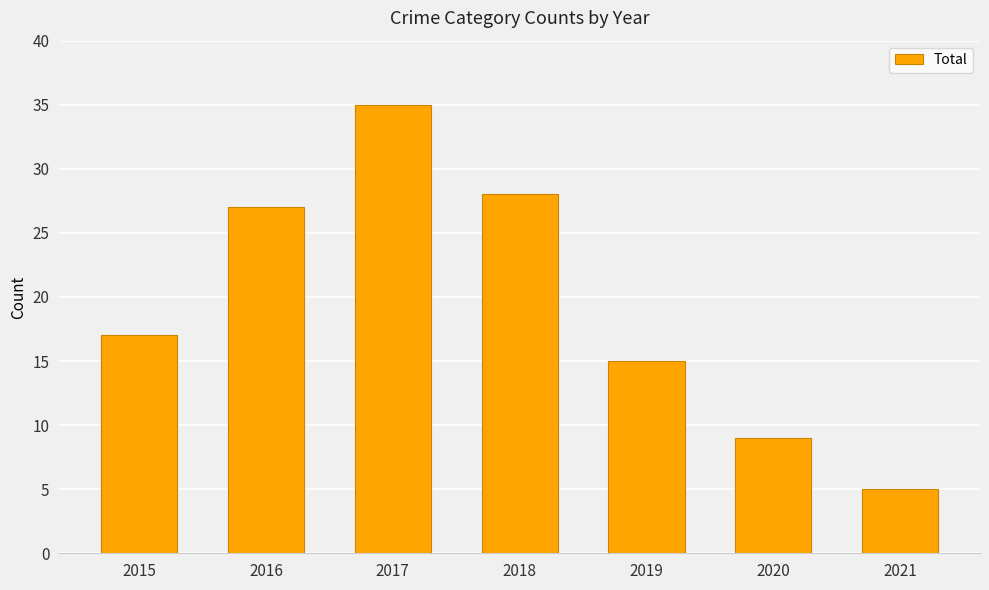

Does the chart contain any negative values?

No